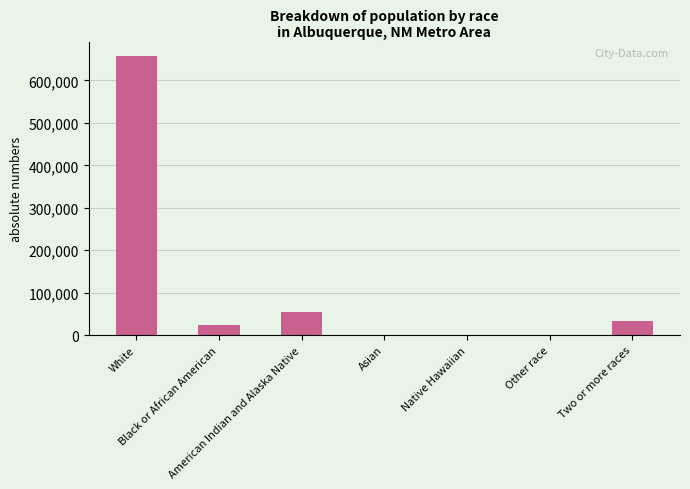

What is the sum of all values?

770210